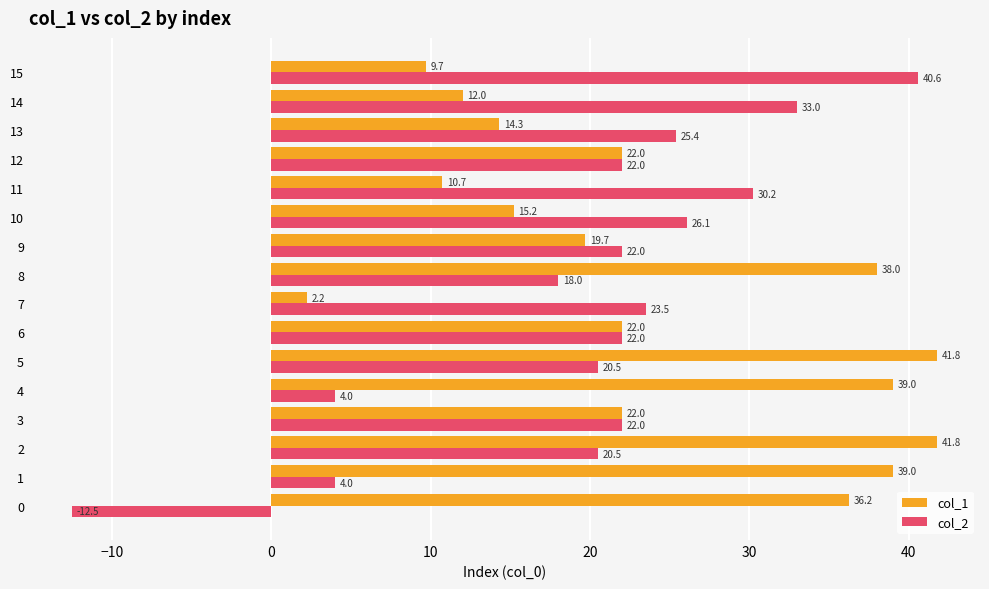

What is the approximate value of col_1 at 6?

22.0